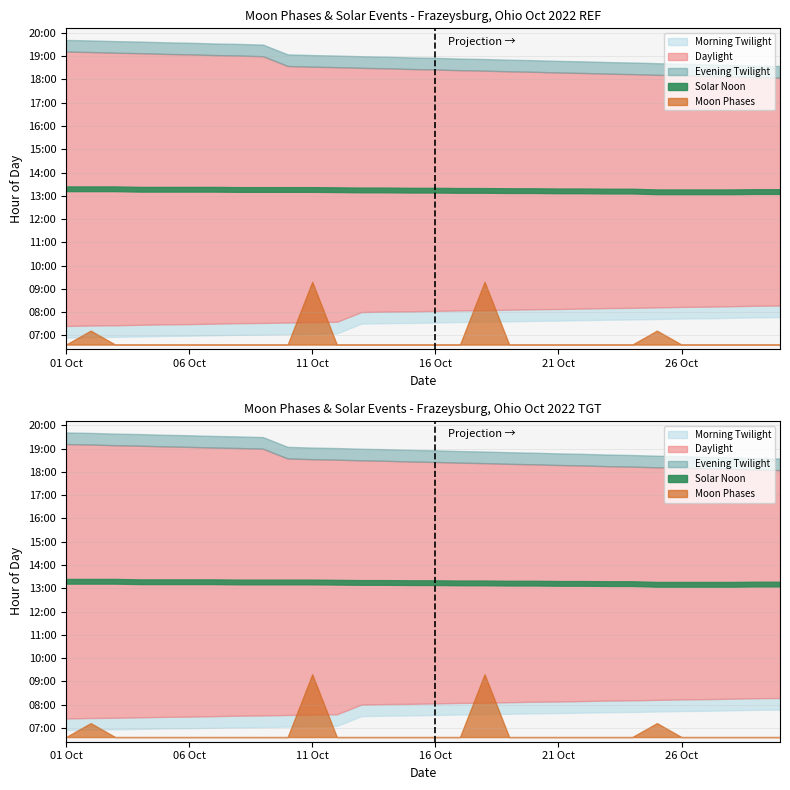

How many points are higher than both their immediate neighbors (excluding endpoints)?

1